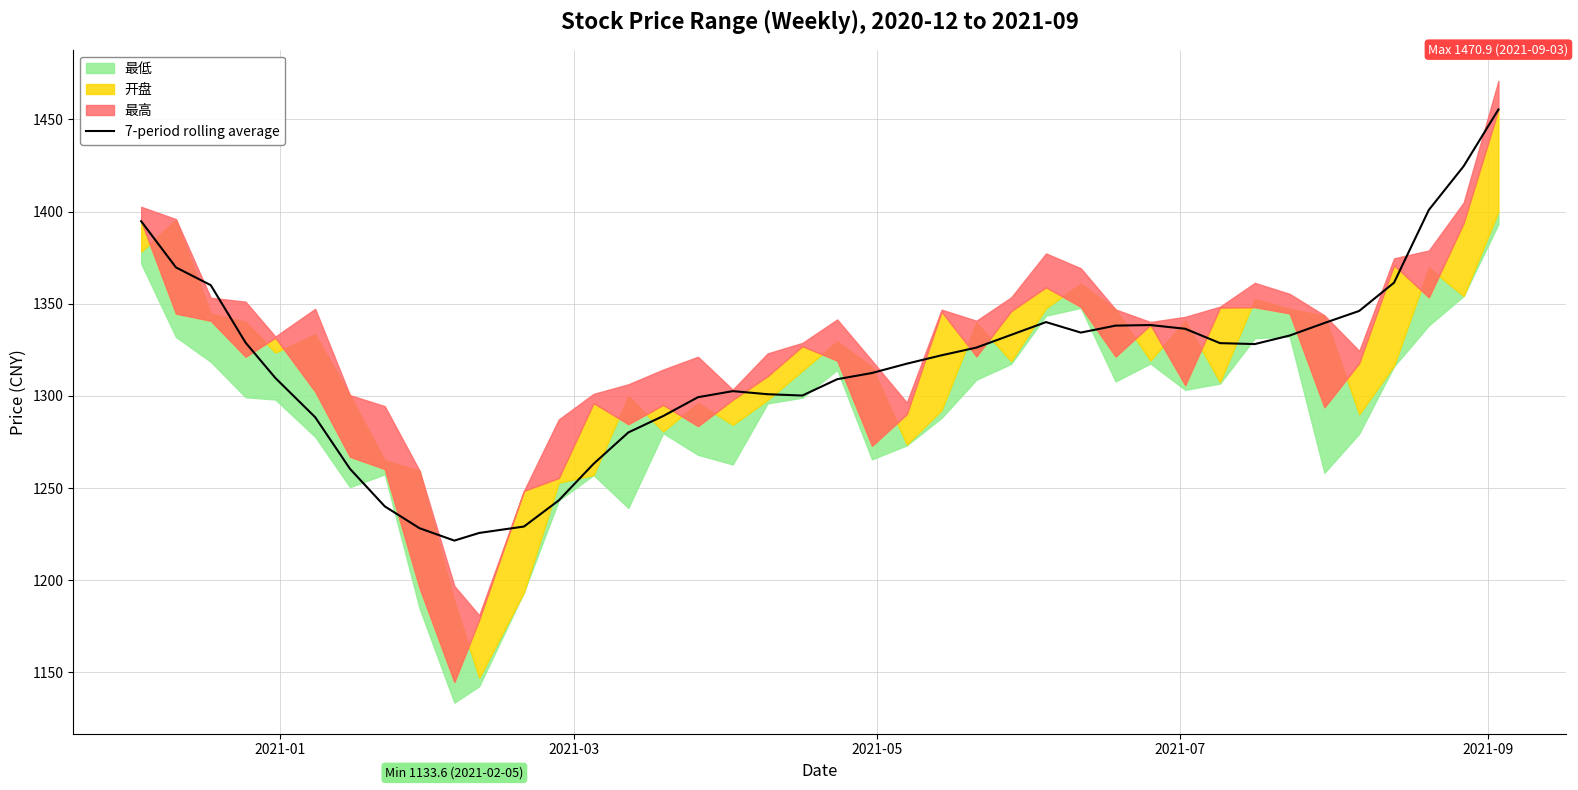

What is the highest value of the 7-period rolling average series?

1455.4